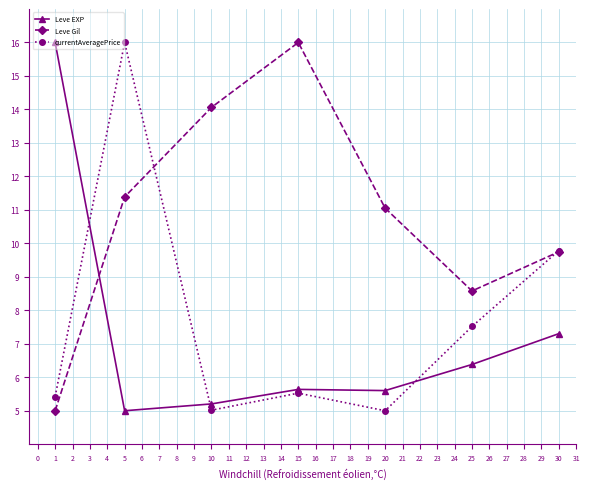

Count the number of data series in this chart.

3